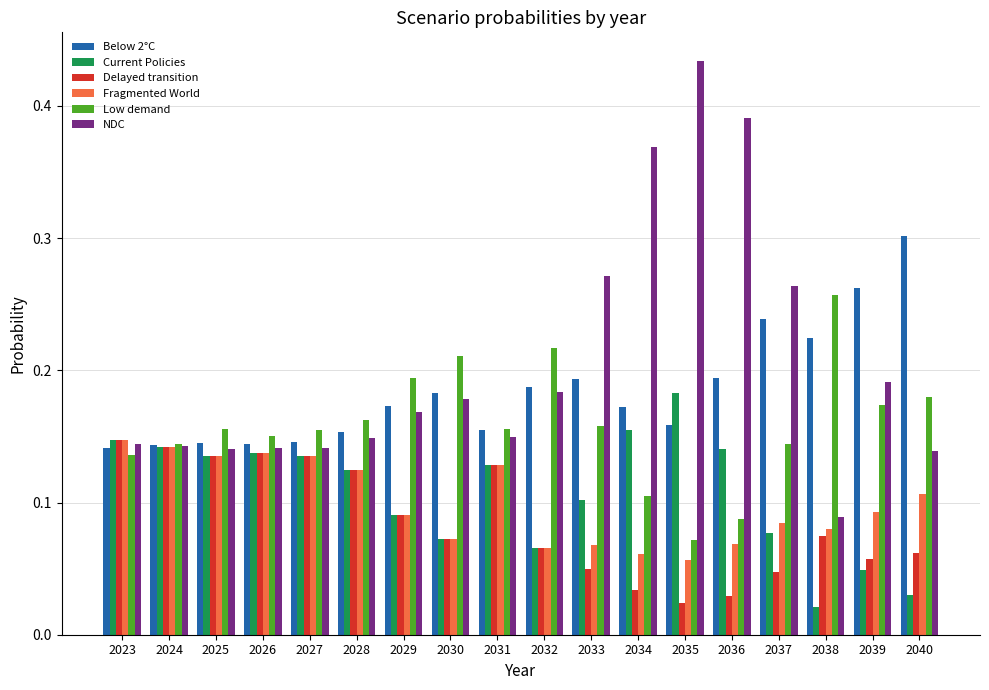

The NDC series shows 0.1 at 2031. True or false?

True